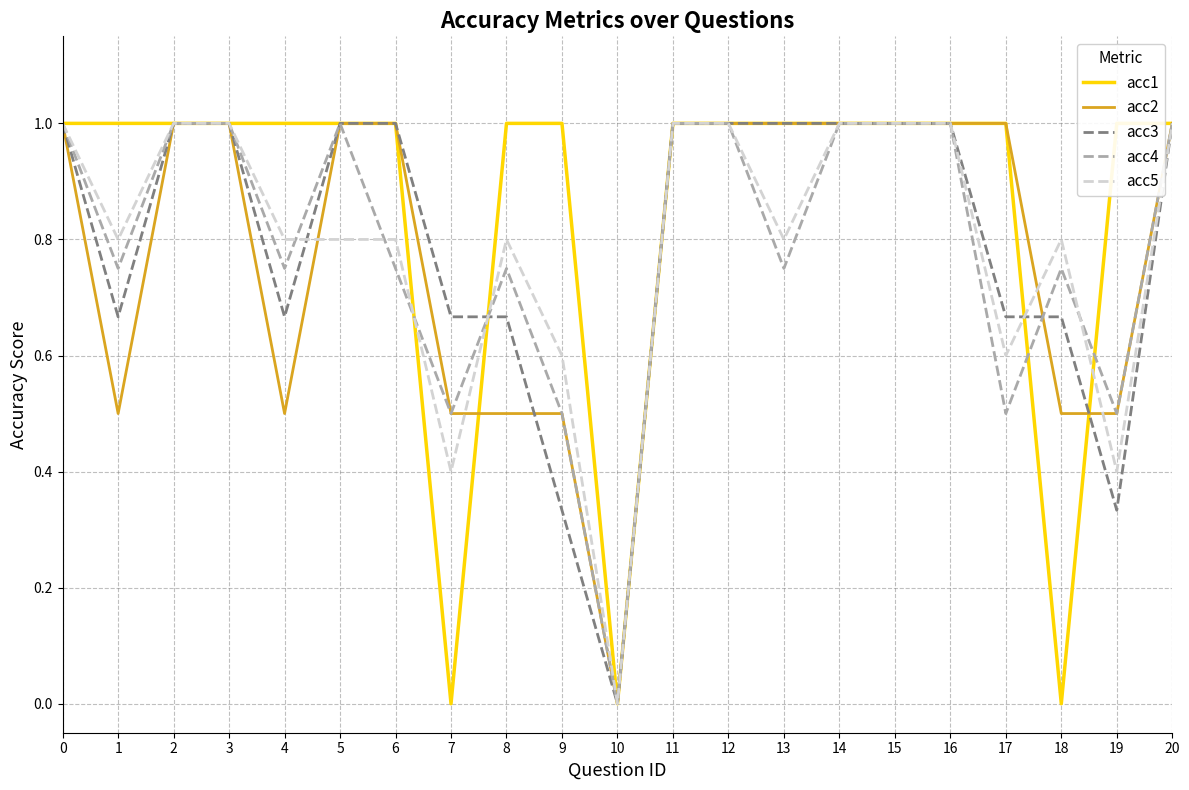

True or false: acc2 and acc3 intersect in this chart.

True